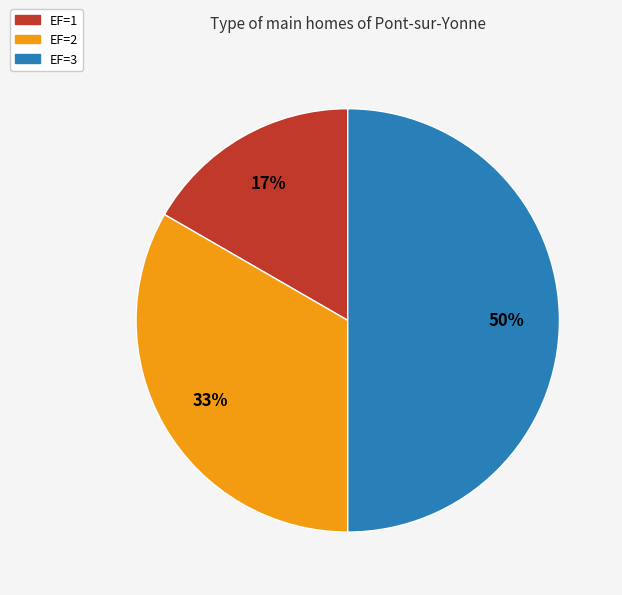

Rank the categories by value from highest to lowest.

EF=3, EF=2, EF=1